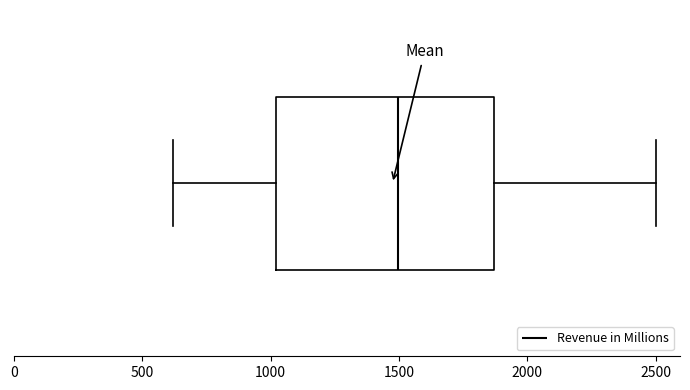

Read this box plot against the x-axis: the position of the median line, the range covered by the box, and the ends of both whiskers. The values are not printed on the chart, so give them approximately, as read against the axis.

median 1500, box 1000 to 1850, whiskers 600 to 2500